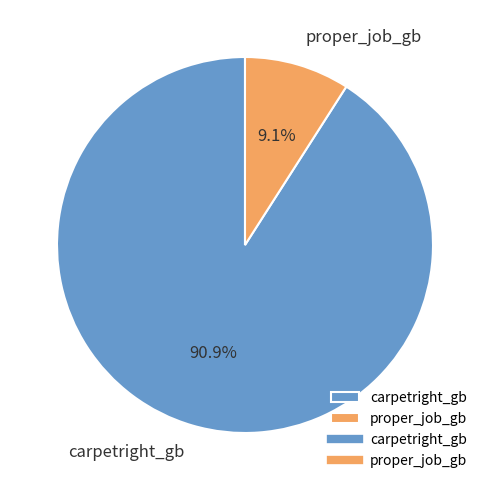

Do proper_job_gb and carpetright_gb together represent more than half of the pie?

Yes